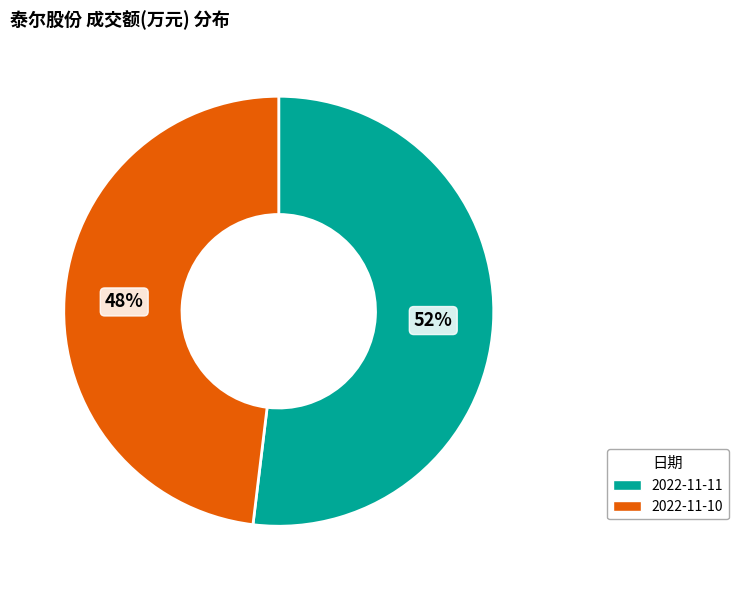

To the nearest percent, what portion does 2022-11-11 represent?

52%